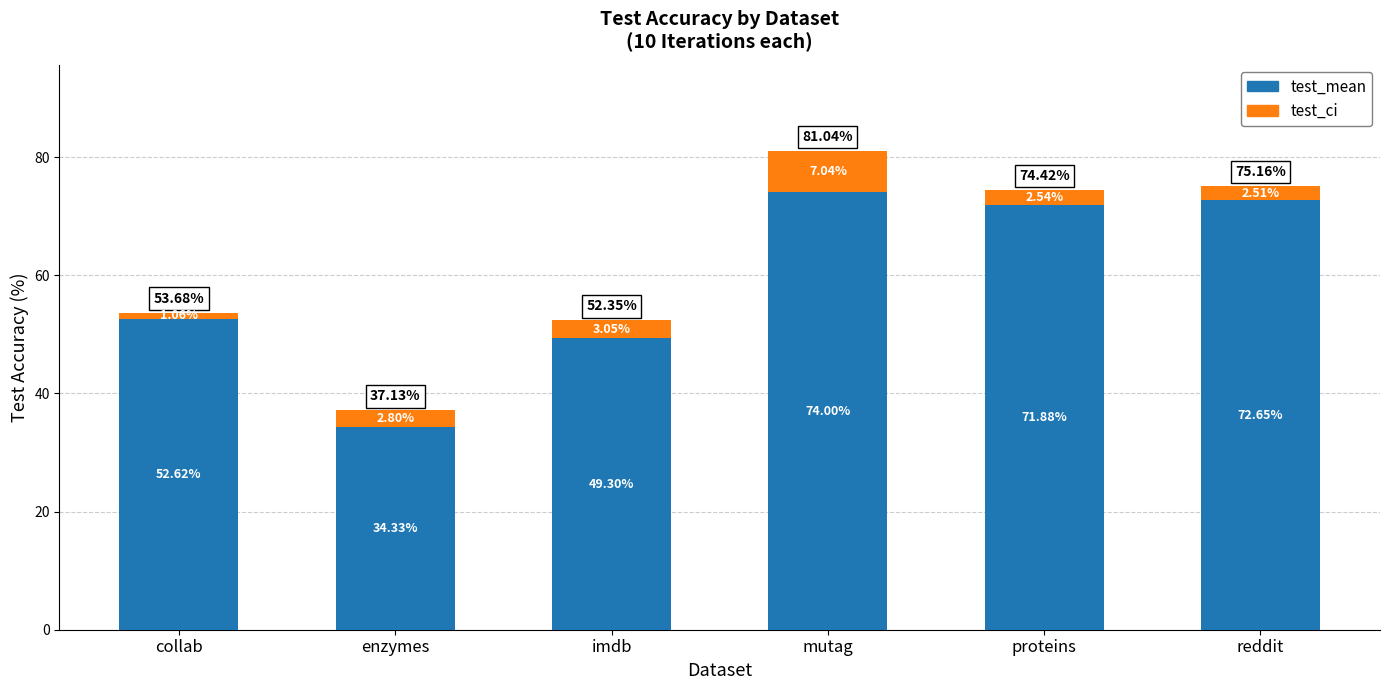

At which category is the sum across all series the highest?

mutag